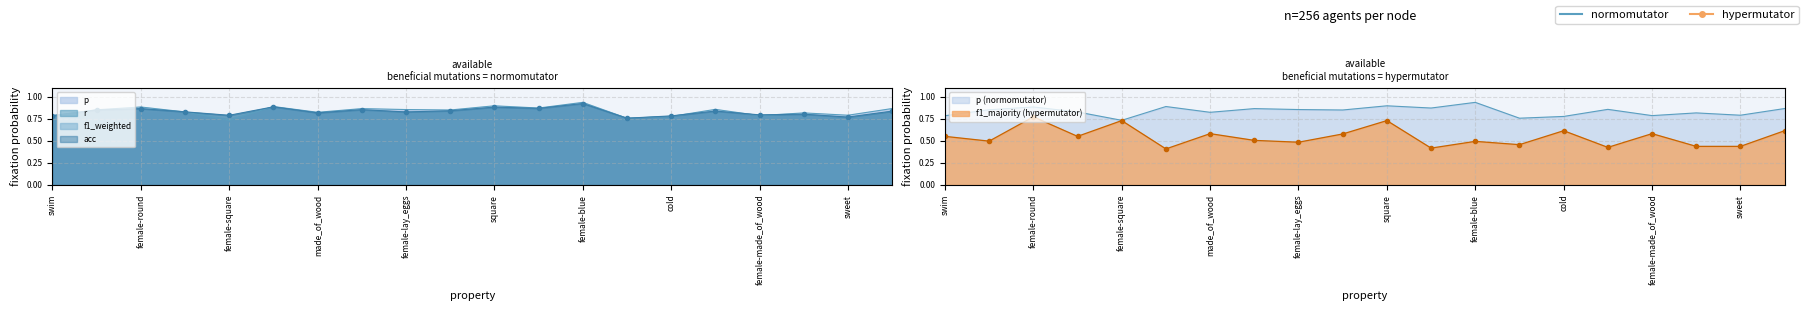

Between made_of_wood and hot, which is larger?

hot